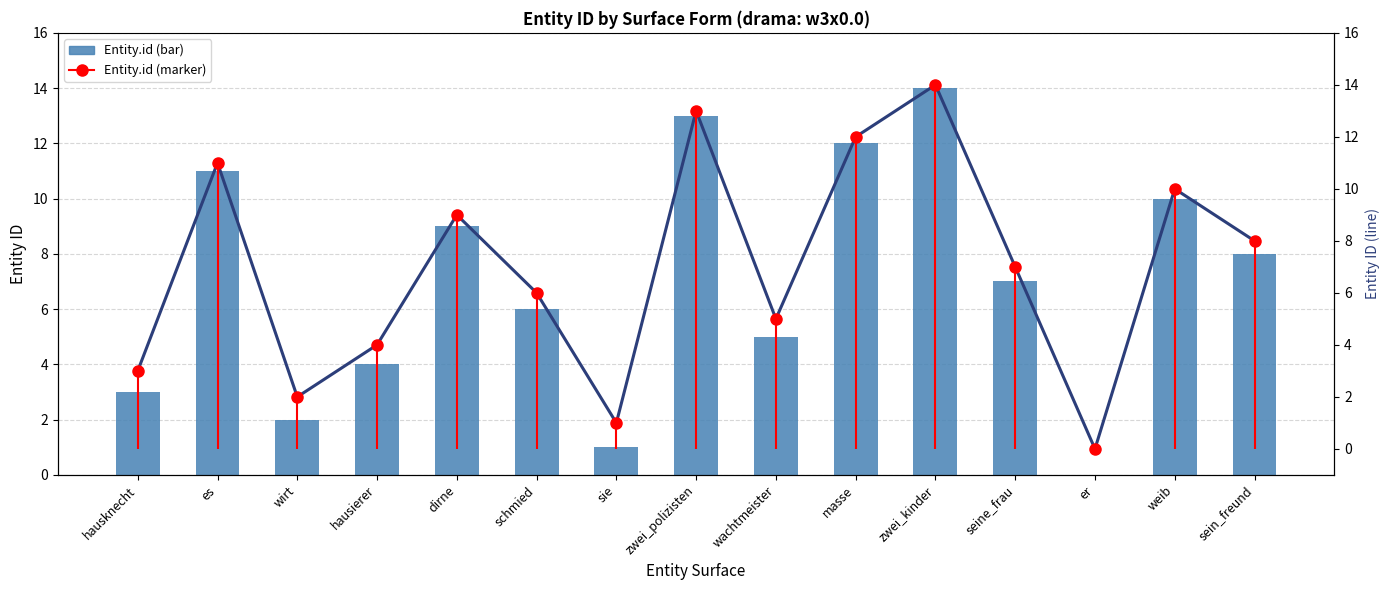

What is the average value of the Entity.id trend series?

7